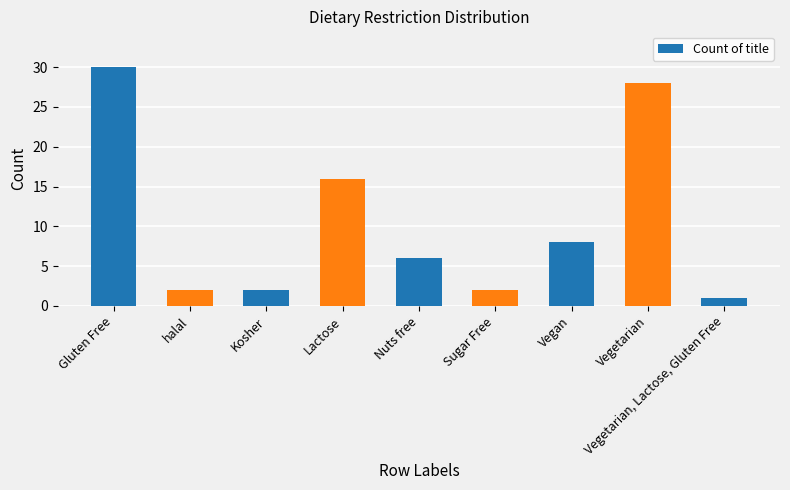

What is the sum of the values at halal and Kosher?

4